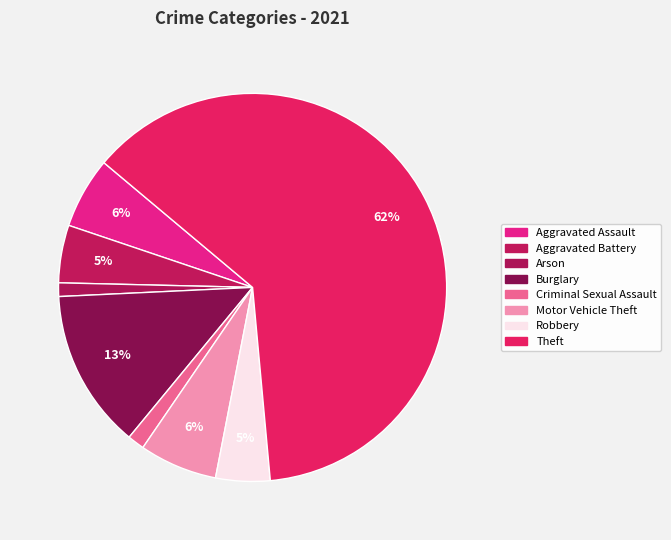

How much of the chart is everything except Motor Vehicle Theft?

93.5%